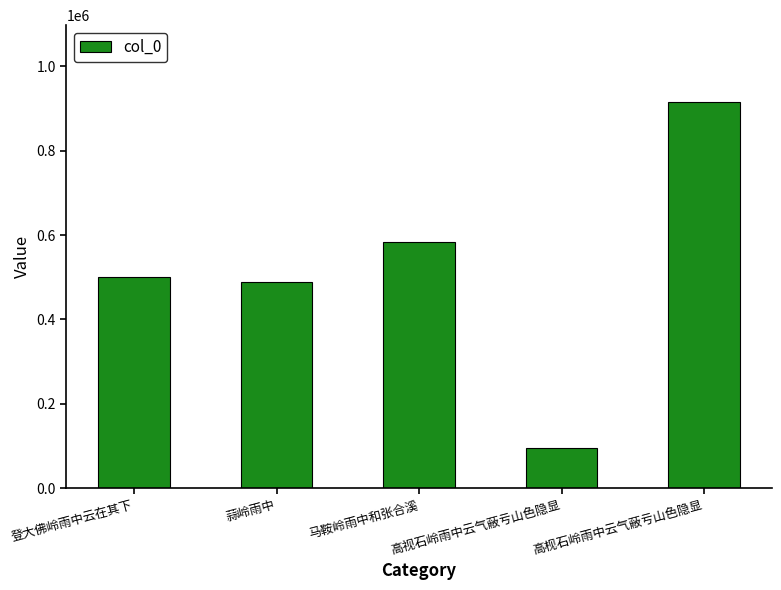

What is the label of the 3rd bar from the left?

马鞍岭雨中和张合溪